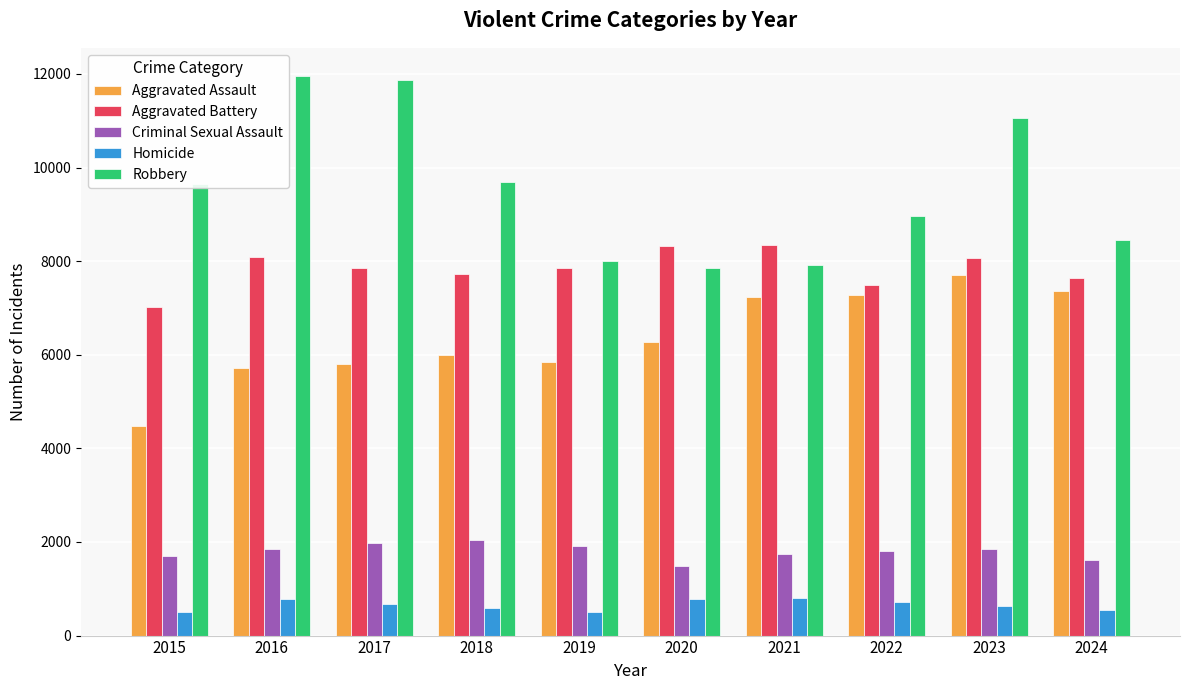

What is the difference between the second highest and second lowest values in the Criminal Sexual Assault series?

371